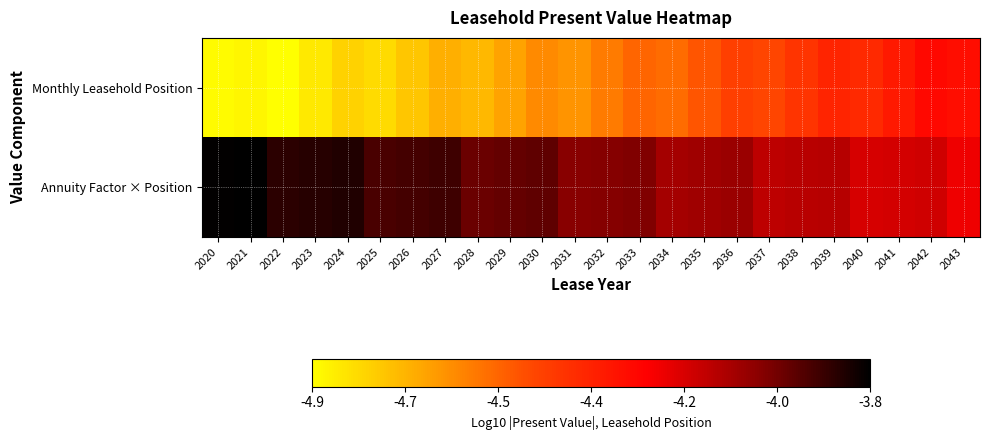

How many categories are shown in the chart?

24